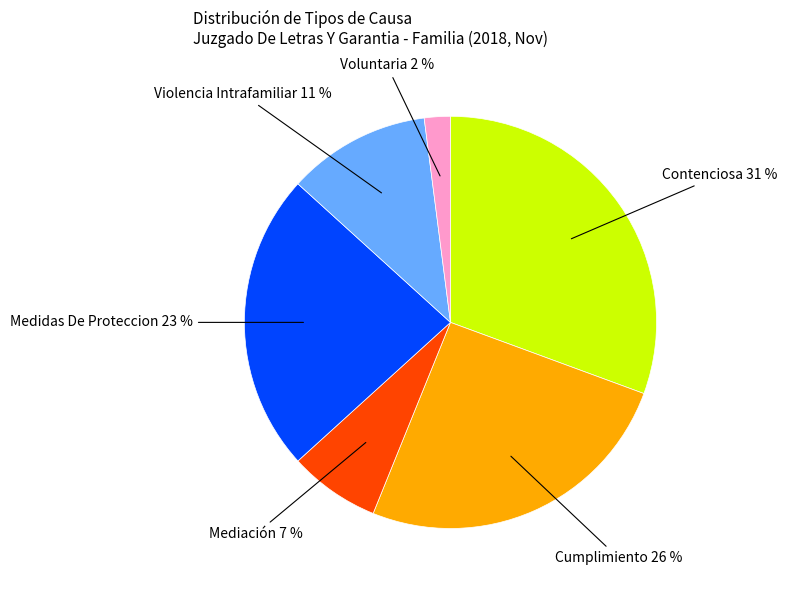

Which slice is the smallest?

Voluntaria